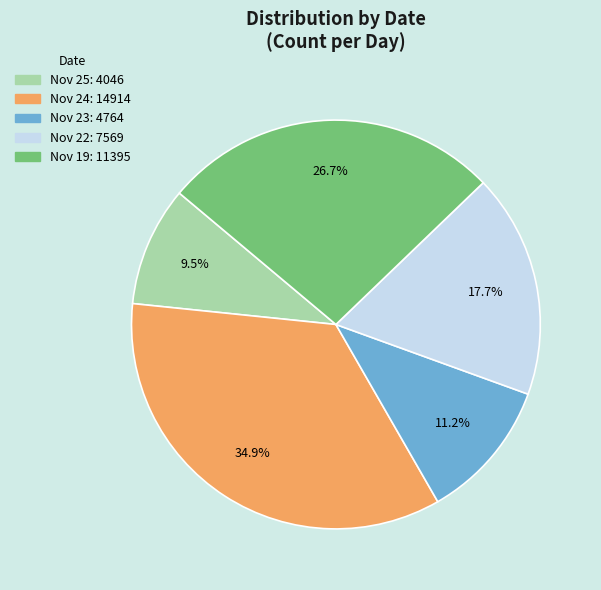

Does any single category account for the majority?

No